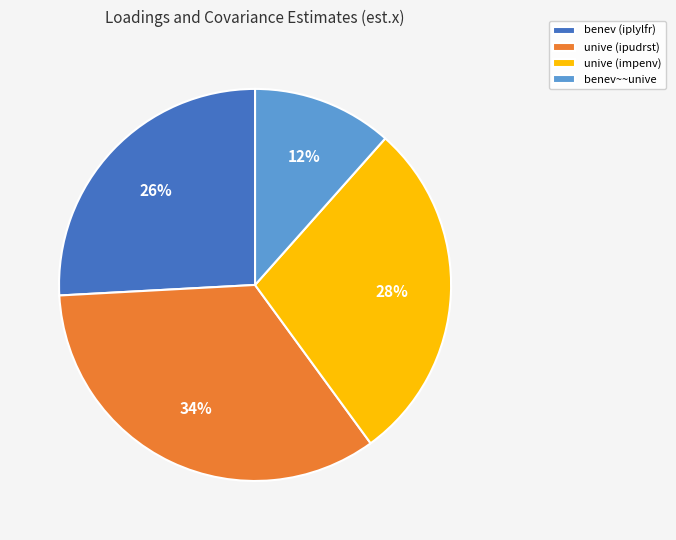

Rank the categories by value from highest to lowest.

unive (ipudrst), unive (impenv), benev (iplylfr), benev~~unive